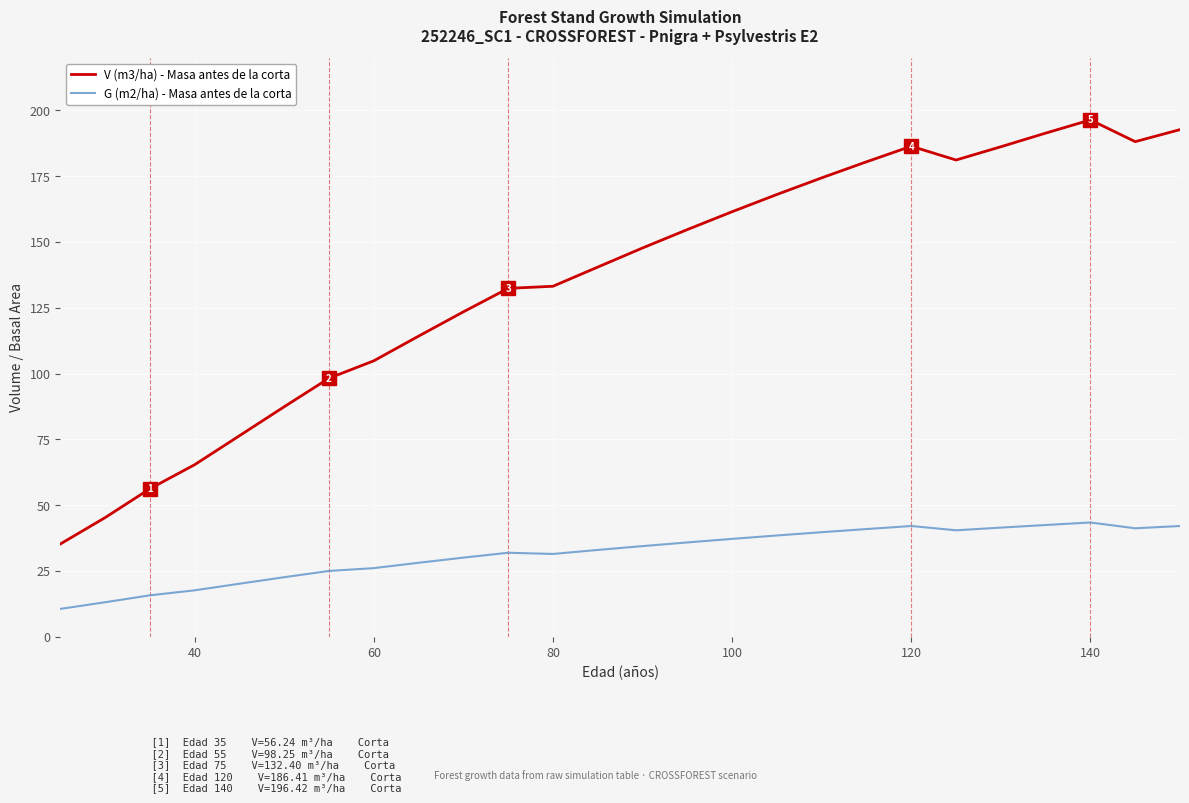

Which series has the largest range (max minus min)?

V (m3/ha) - Masa antes de la corta